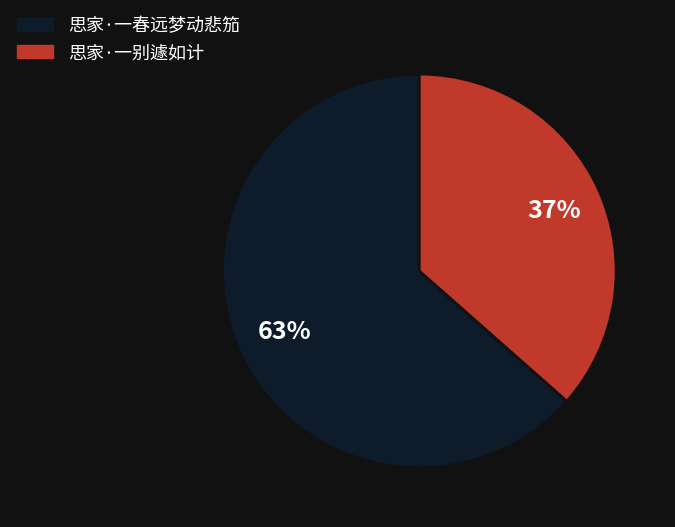

Rank the categories by value from lowest to highest.

思家·一别遽如计, 思家·一春远梦动悲笳